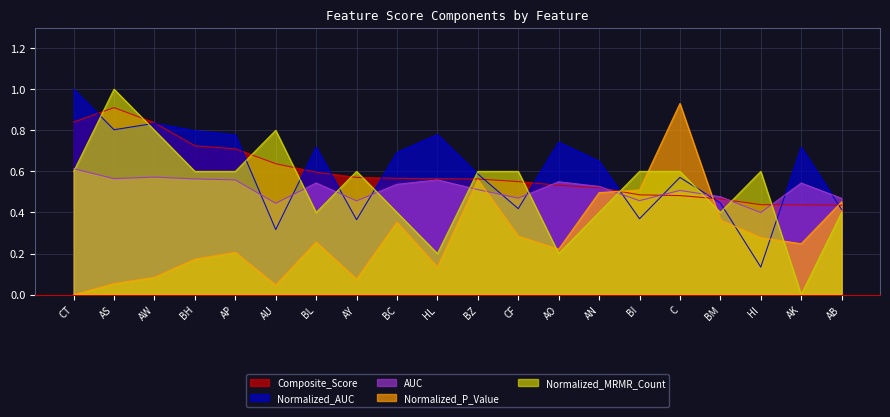

What is the value of the Normalized_AUC point at the 5th from the left?

0.8